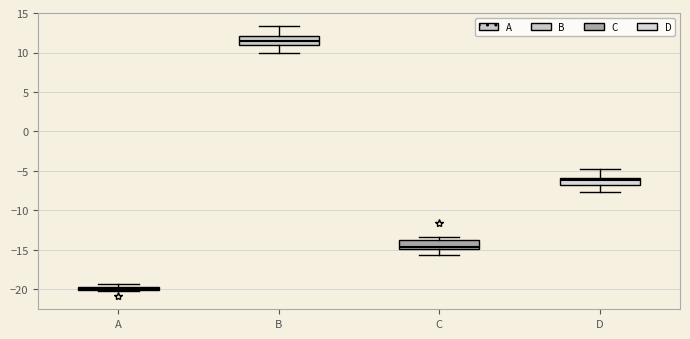

Which box's median line is the highest?

B